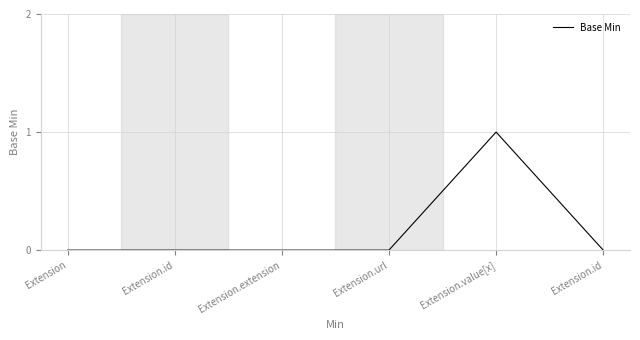

Reading left to right, what are all the values shown in this chart?

Extension=0	Extension.id=0	Extension.extension=0	Extension.url=0	Extension.value[x]=1	Extension.id=0